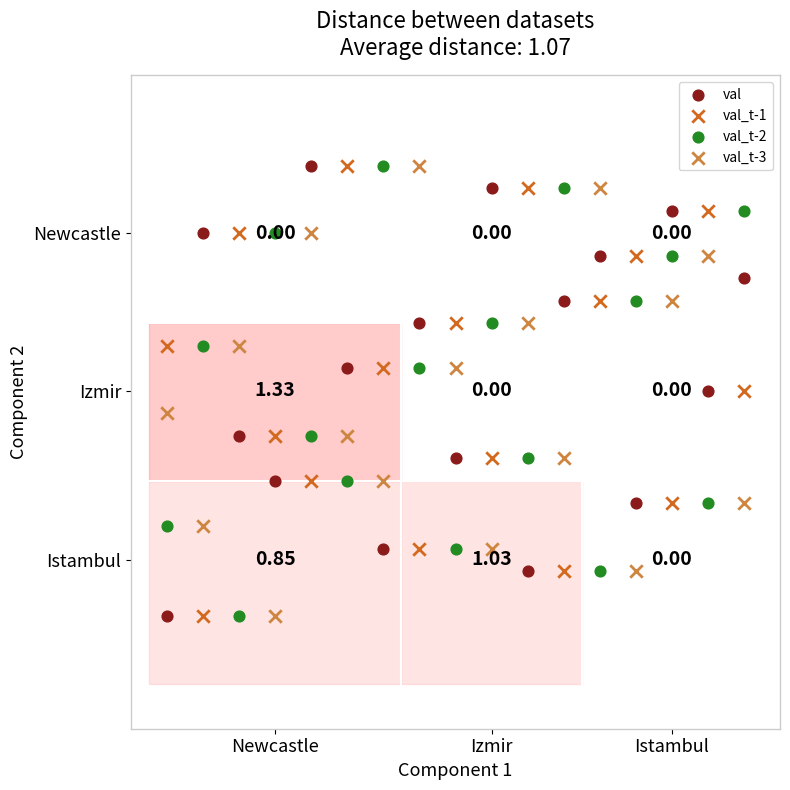

What are all the series names shown in the legend?

val, val_t-1, val_t-2, val_t-3